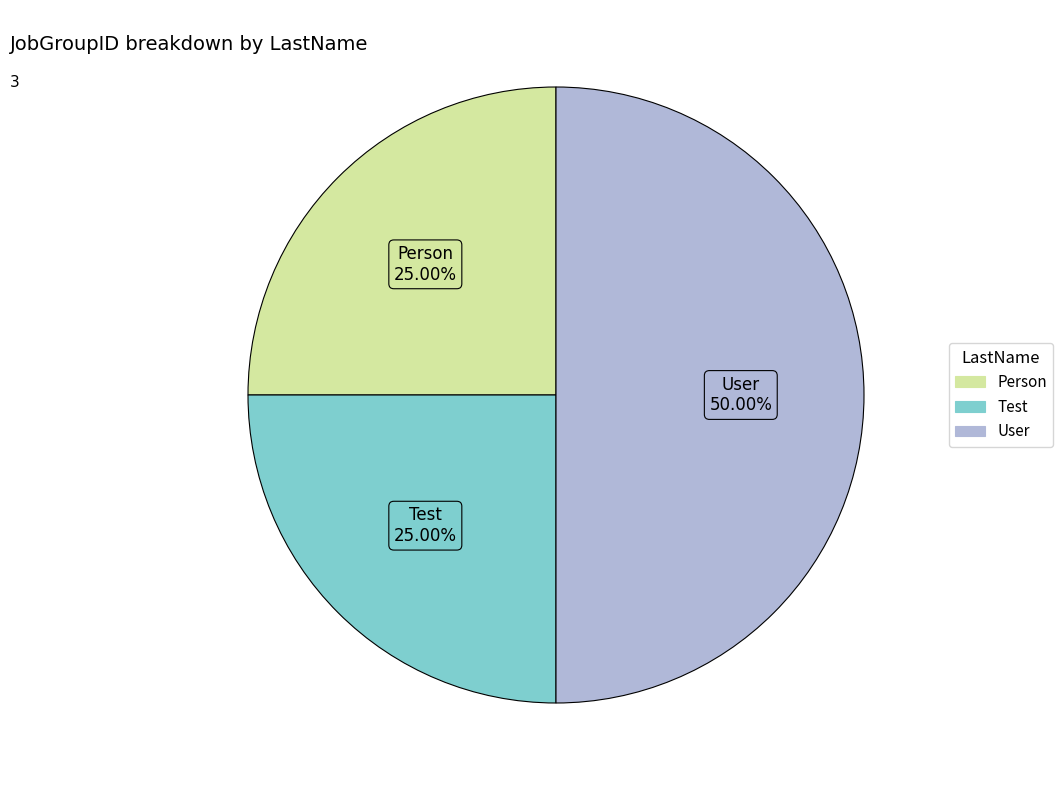

Which category has the biggest portion of the pie?

User